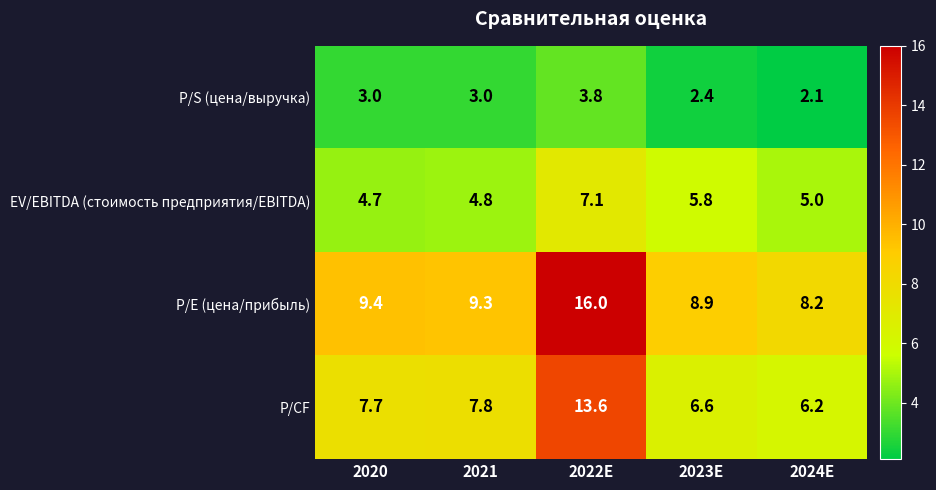

At 2021, list the series in order from largest to smallest.

P/E (цена/прибыль), P/CF, EV/EBITDA (стоимость предприятия/EBITDA), P/S (цена/выручка)